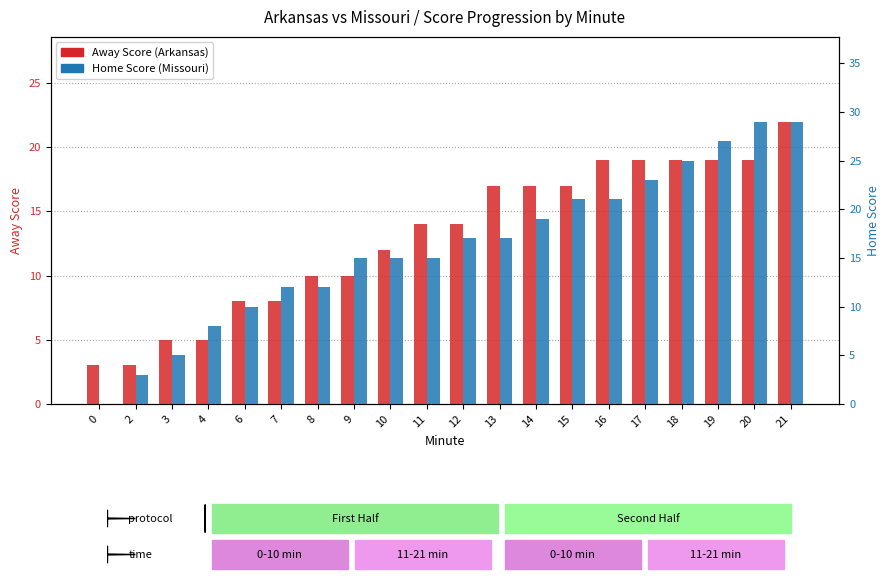

How many bars are there in total?

40